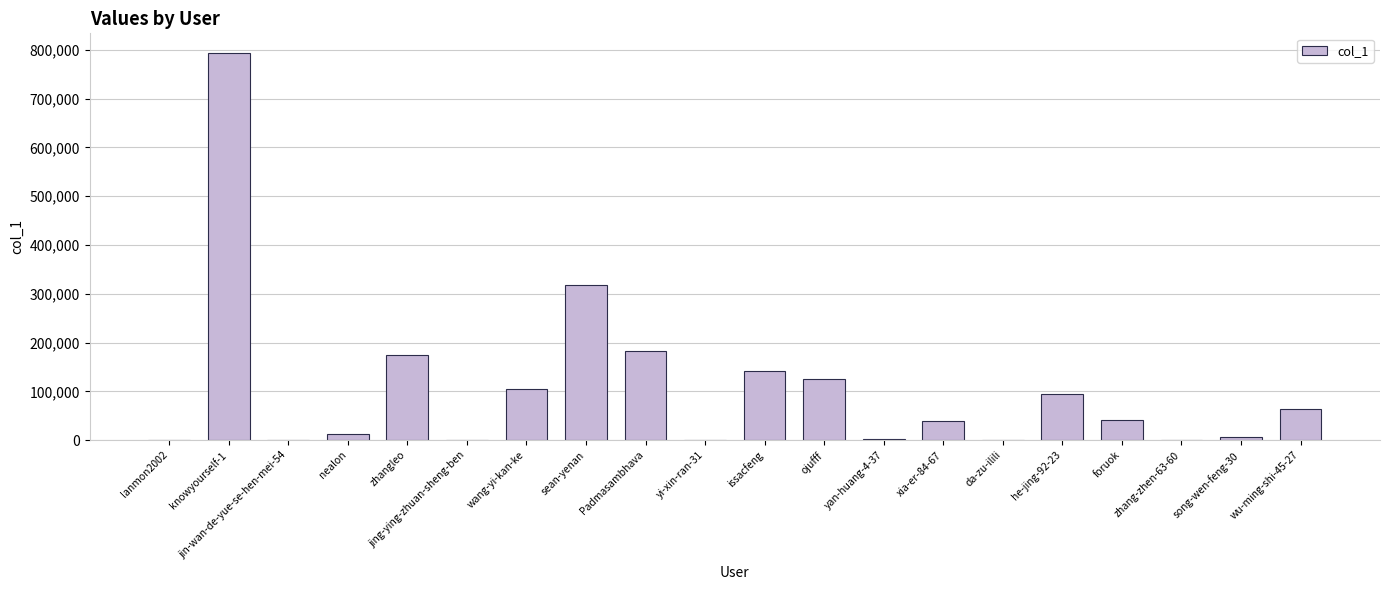

Which has a higher value, issacfeng or he-jing-92-23?

issacfeng